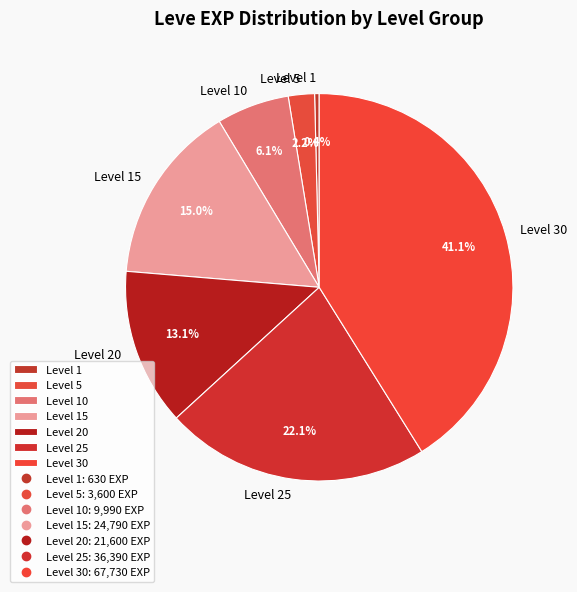

The Level 20 slice represents 1% of the pie. True or false?

False